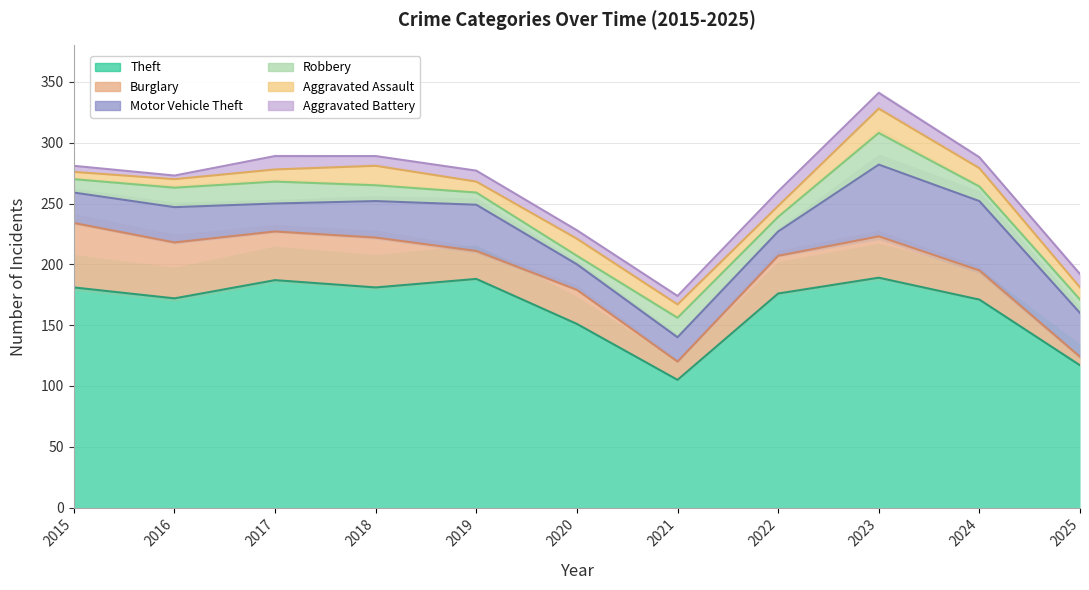

What is the difference between the maximum and minimum values in the Theft series?

84